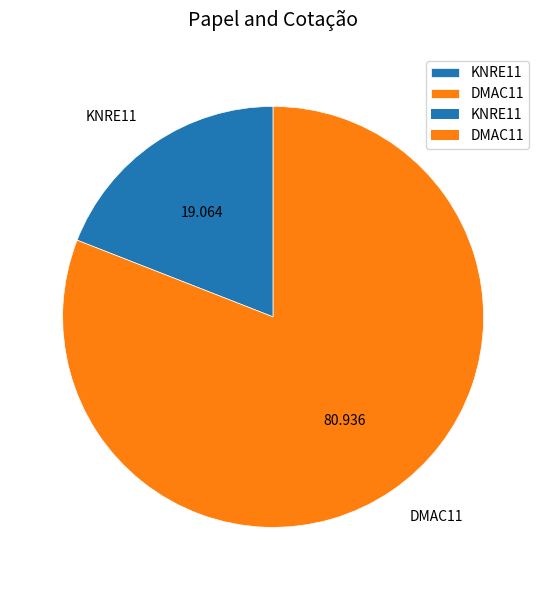

Does DMAC11 represent more than half of the total?

Yes